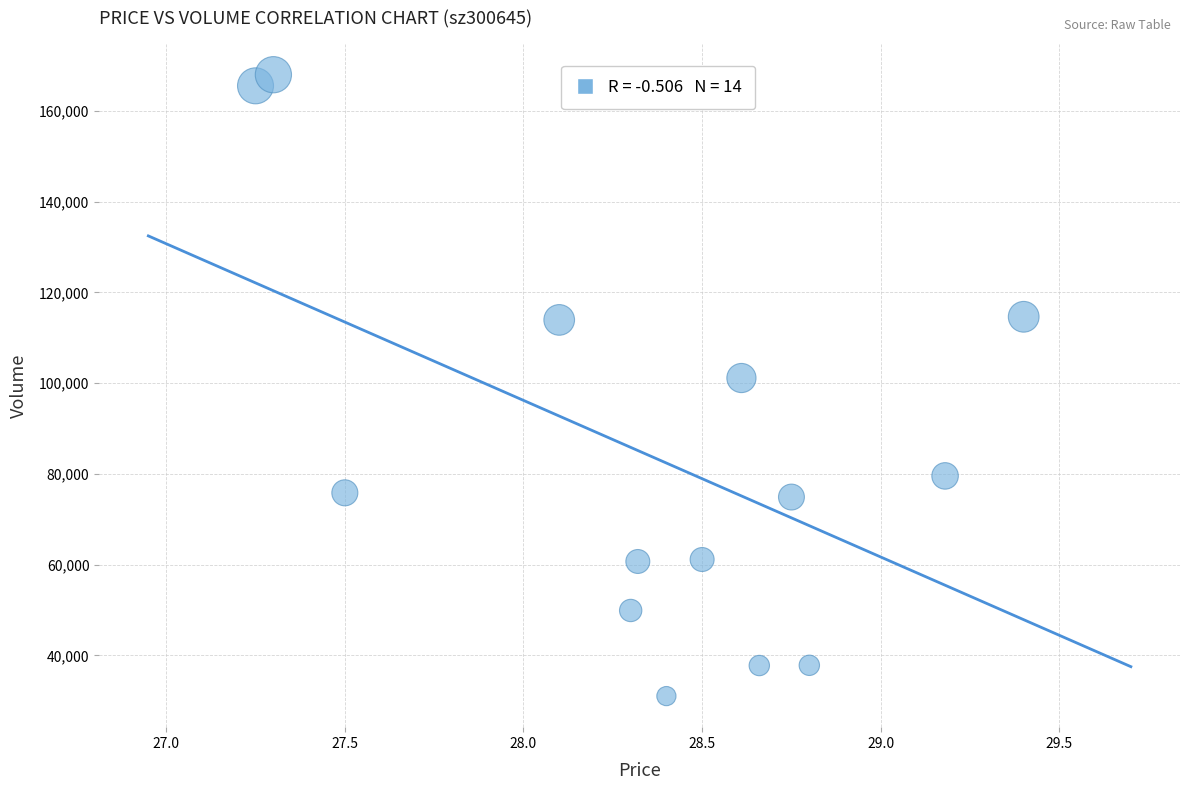

What is the range of Y values (max minus min)?

136925